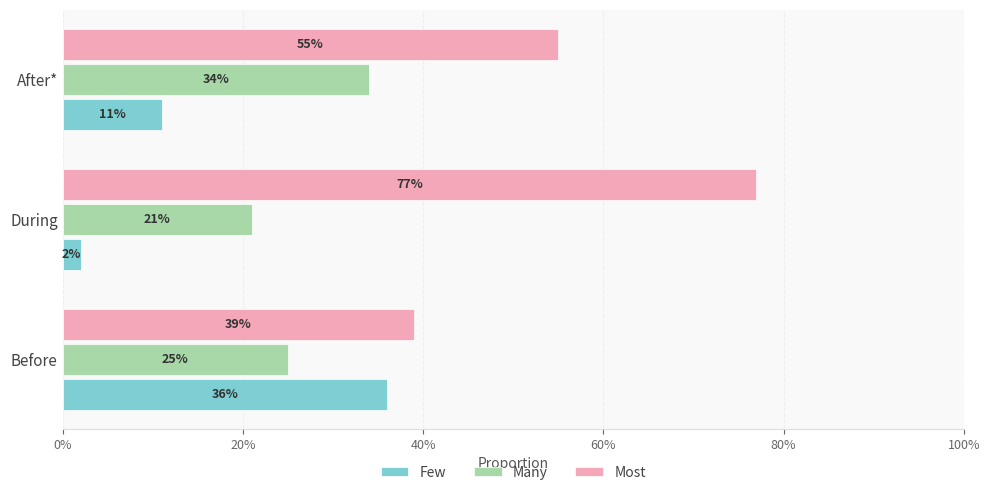

What are all the series names shown in the legend?

Few, Many, Most